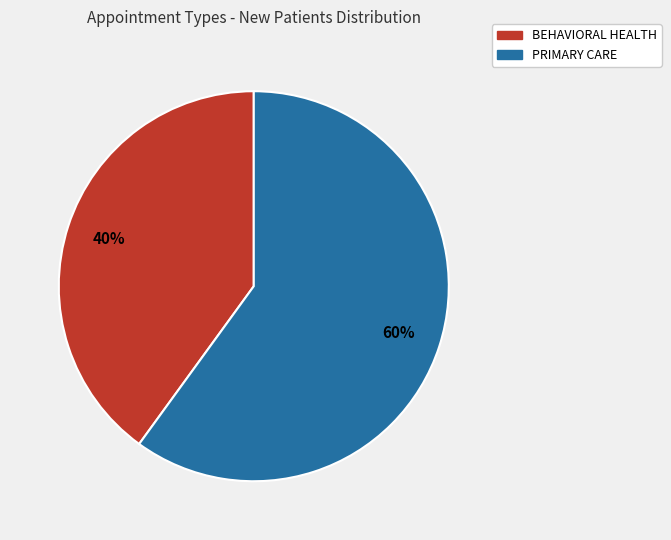

Do PRIMARY CARE and BEHAVIORAL HEALTH together represent more than half of the pie?

Yes